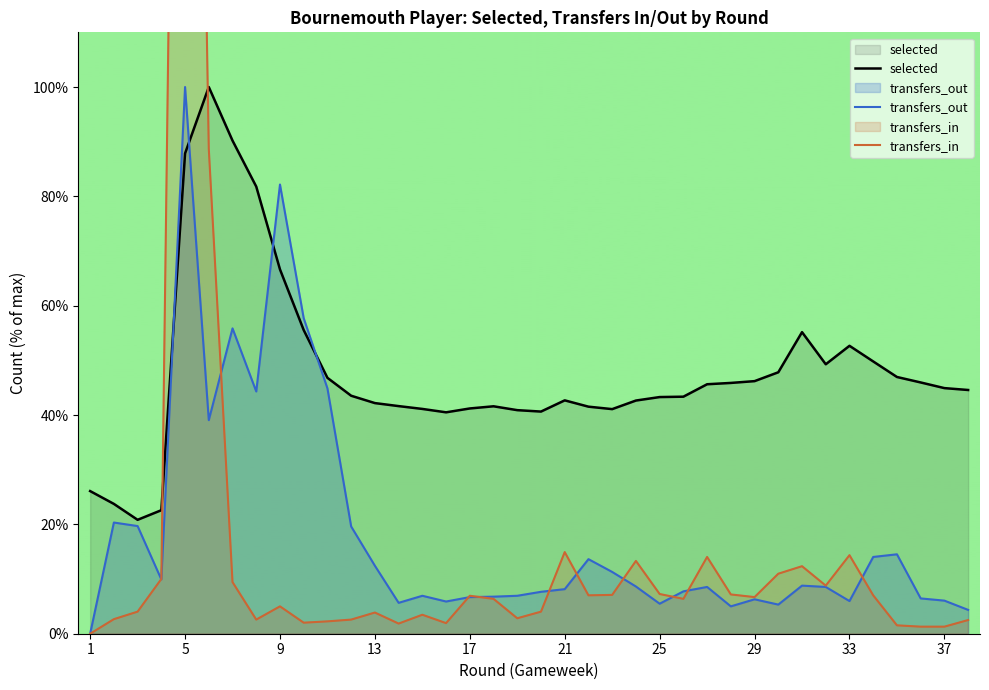

True or false: transfers_out and selected cross at least once.

True